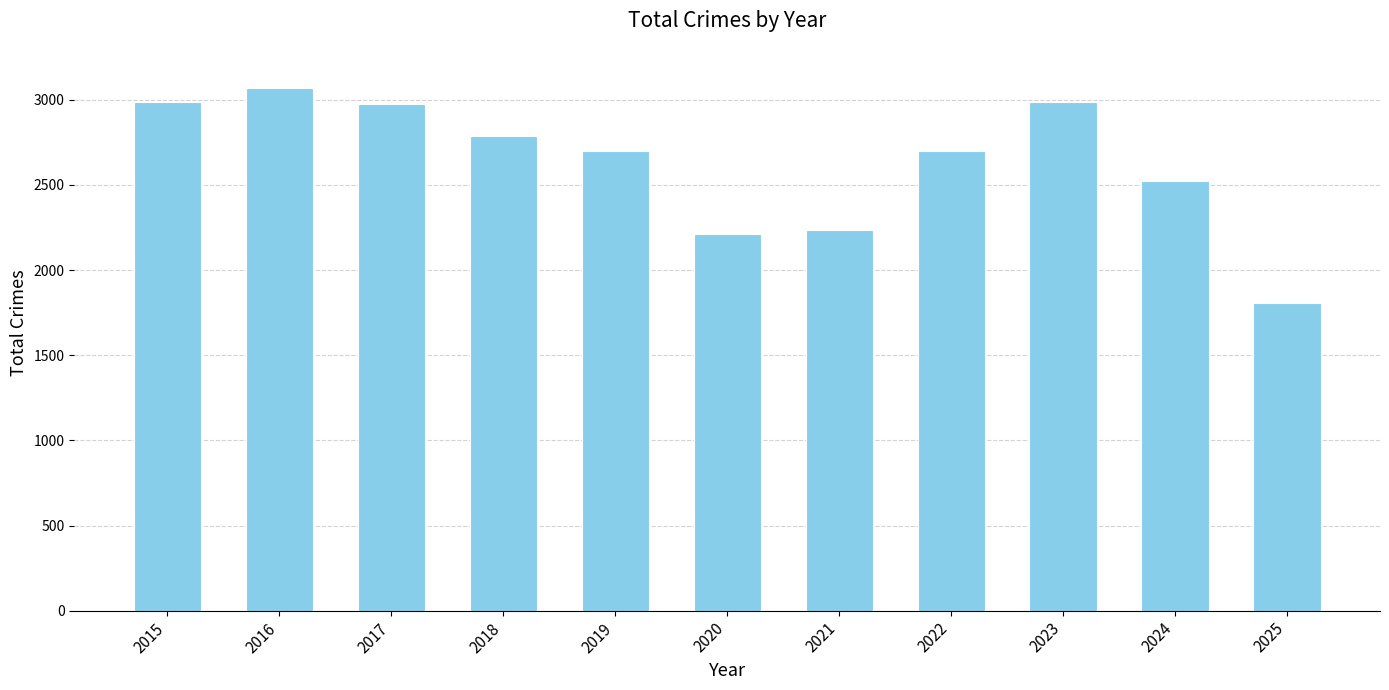

What is the value of the 3rd bar from the left?

2973